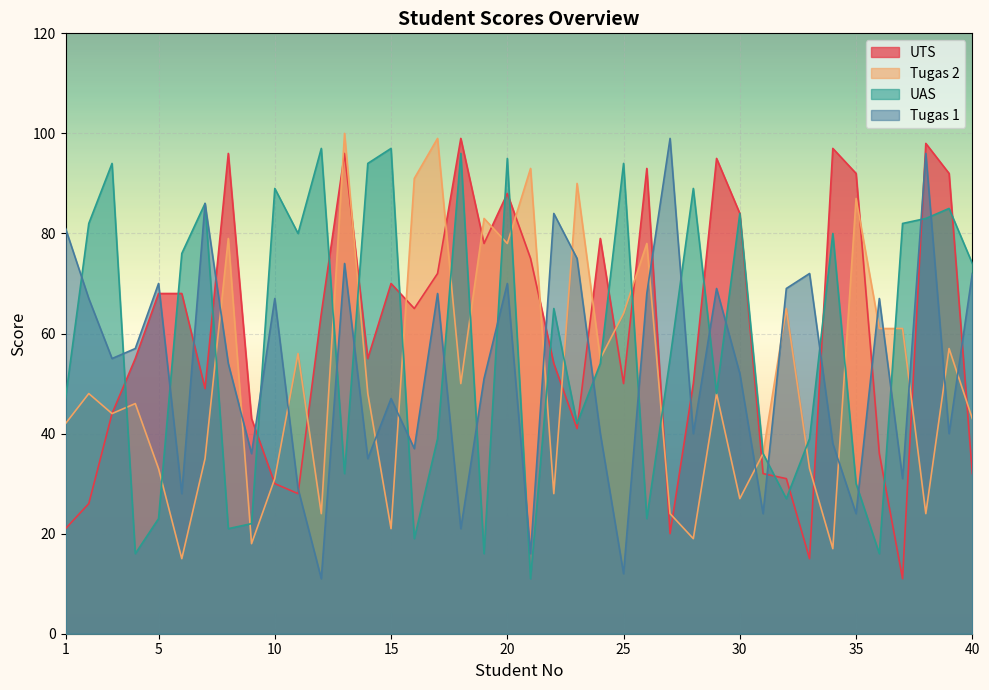

What is the value of the UAS point at the 28th from the left?

89